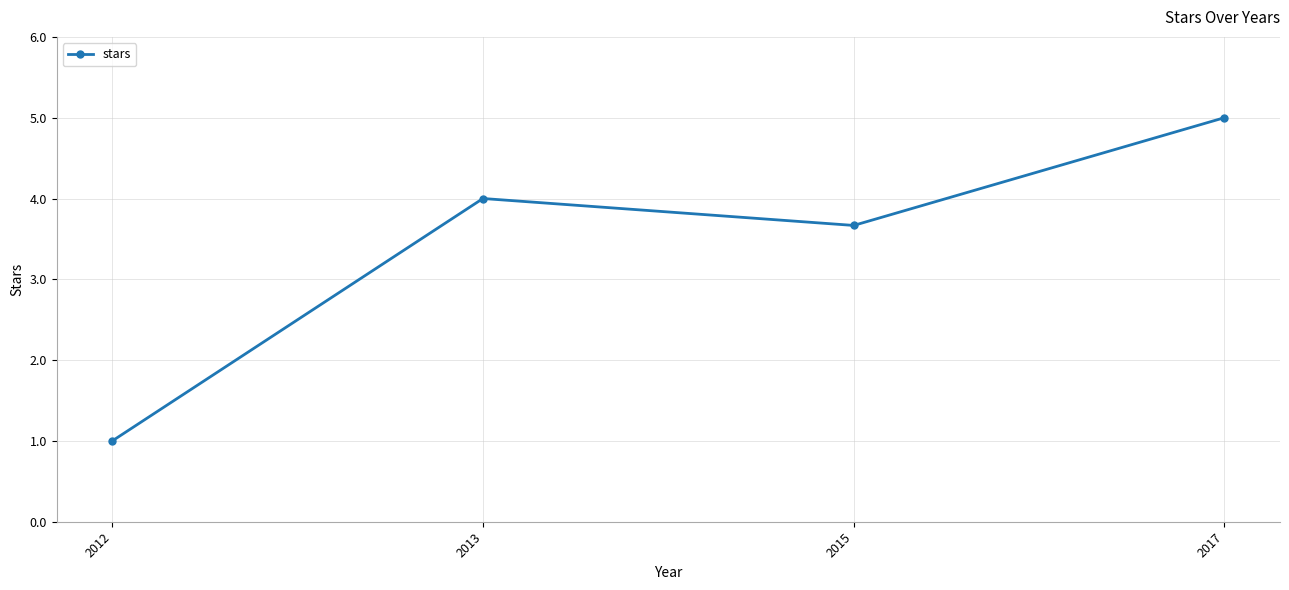

What is the greatest value displayed?

5.0